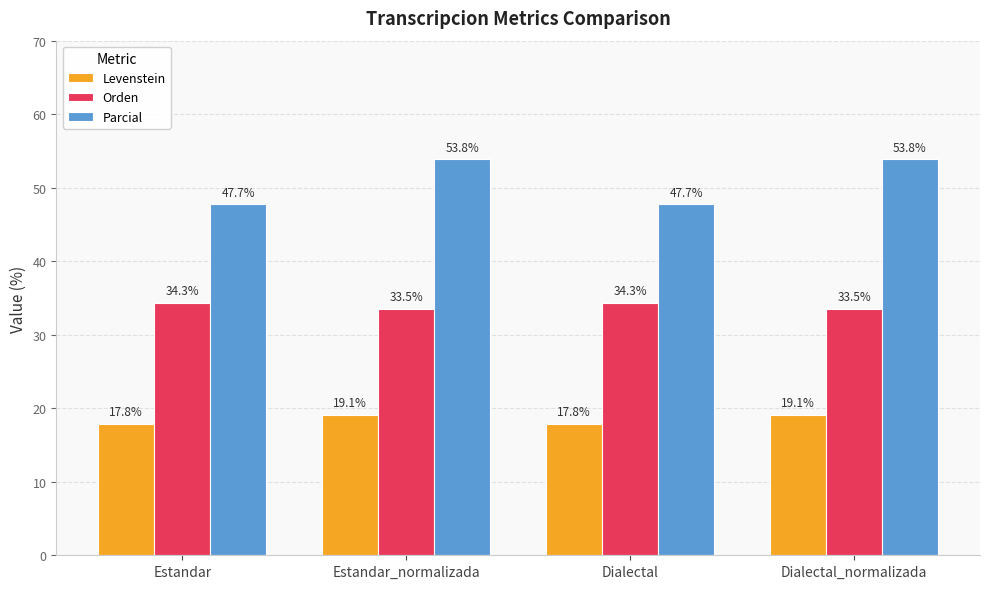

List the series in order of their overall mean, highest first.

Parcial, Orden, Levenstein